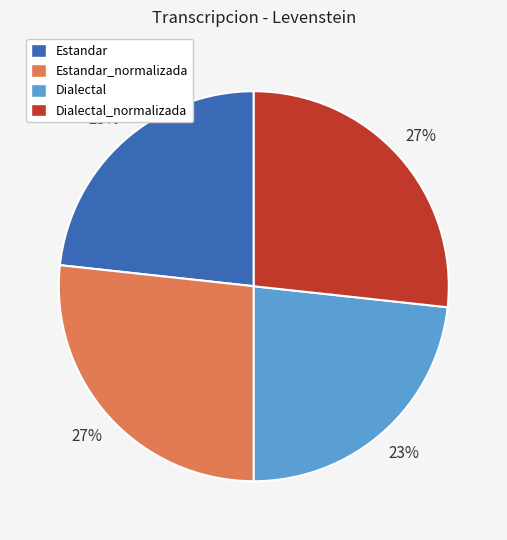

To the nearest percent, what portion does Estandar_normalizada represent?

27%